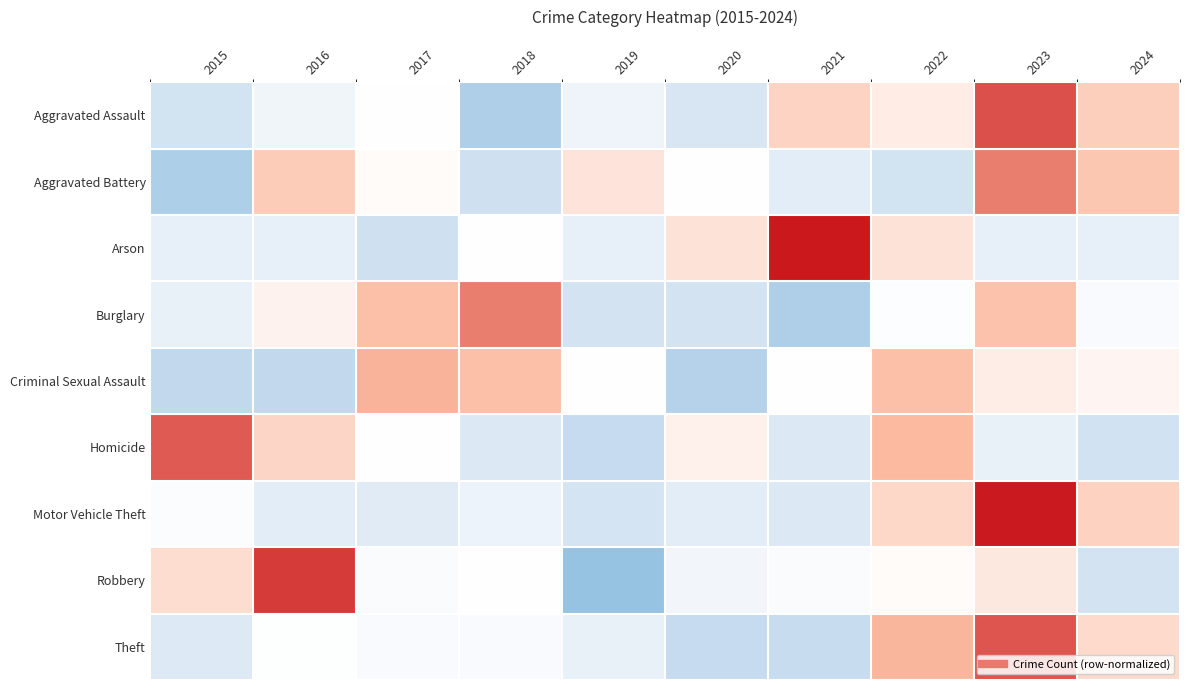

What is the maximum value shown in the chart?

2.6